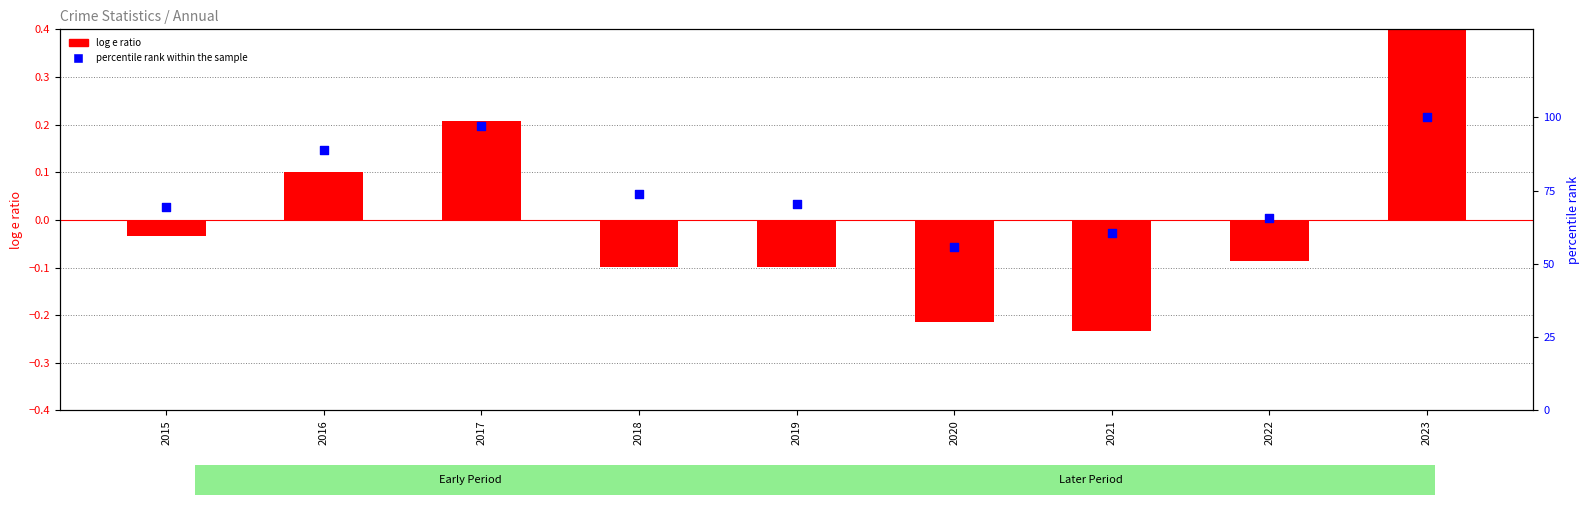

At which category is the sum across all series the highest?

2023